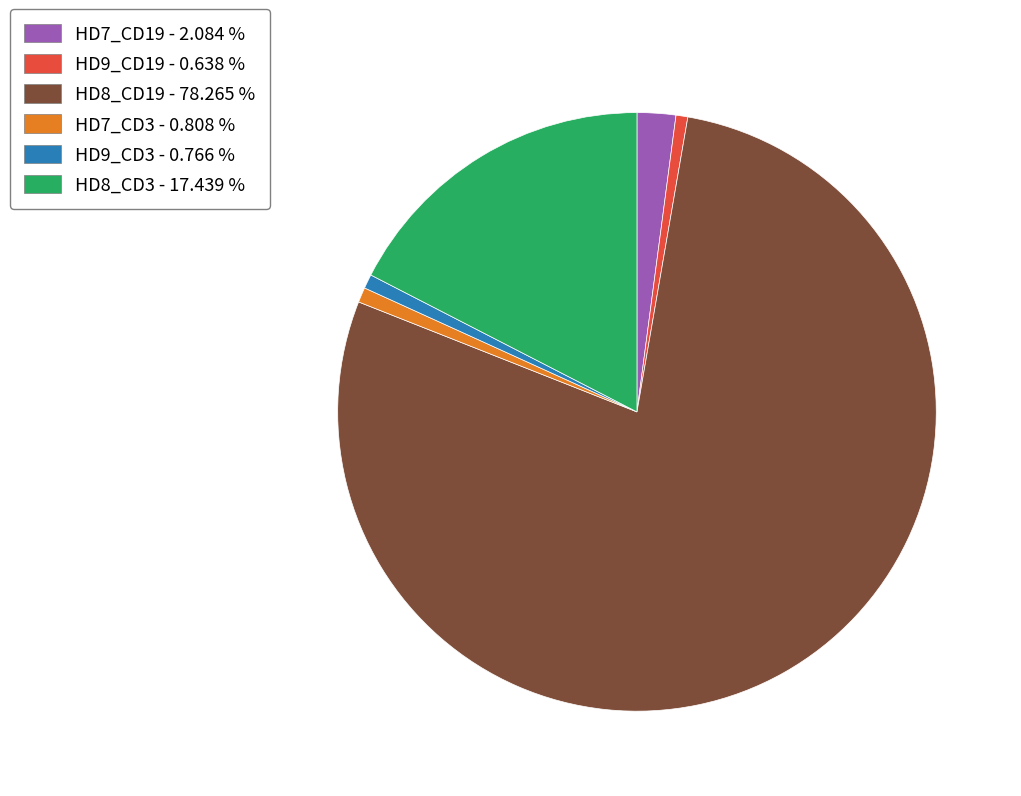

Between HD8_CD19 - 78.265 % and HD8_CD3 - 17.439 %, which is larger?

HD8_CD19 - 78.265 %